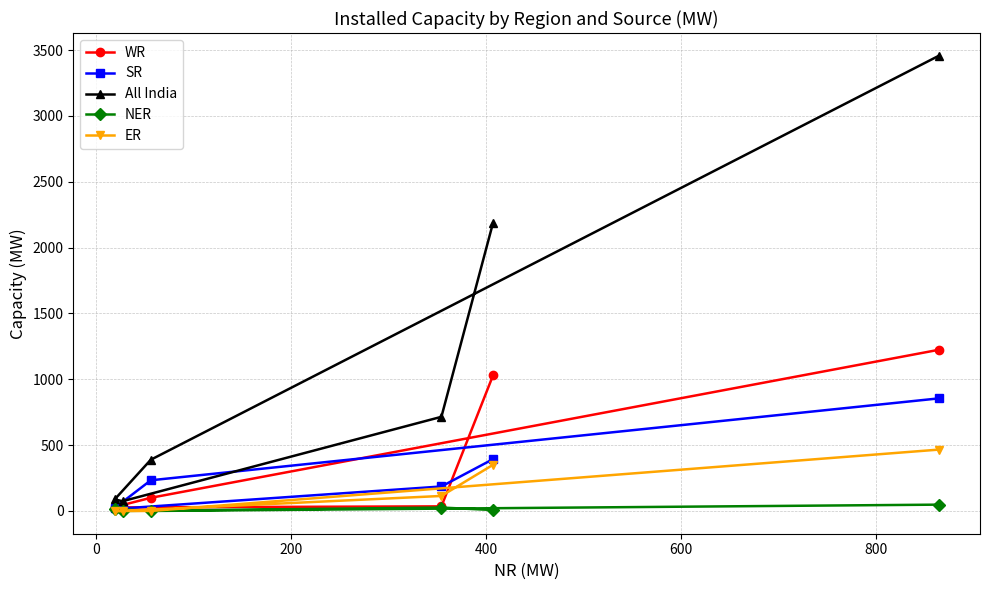

What is the maximum value for ER?

466